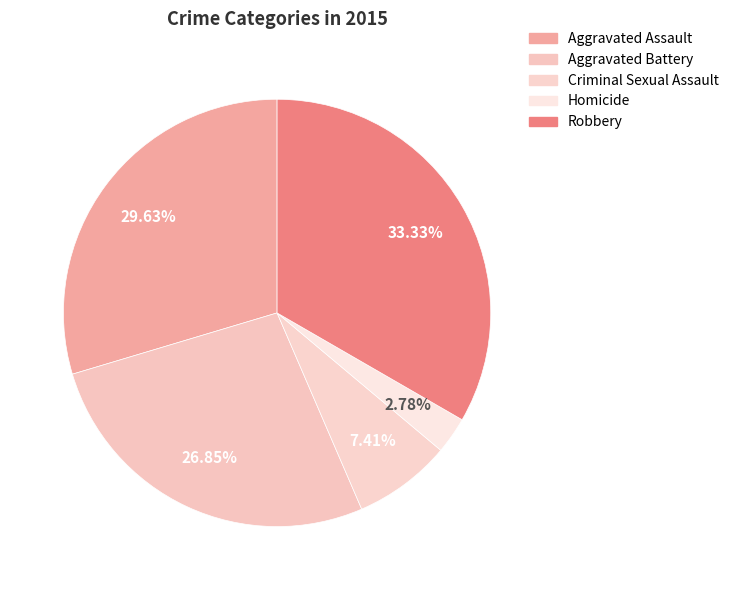

Count the number of slices in the pie.

5